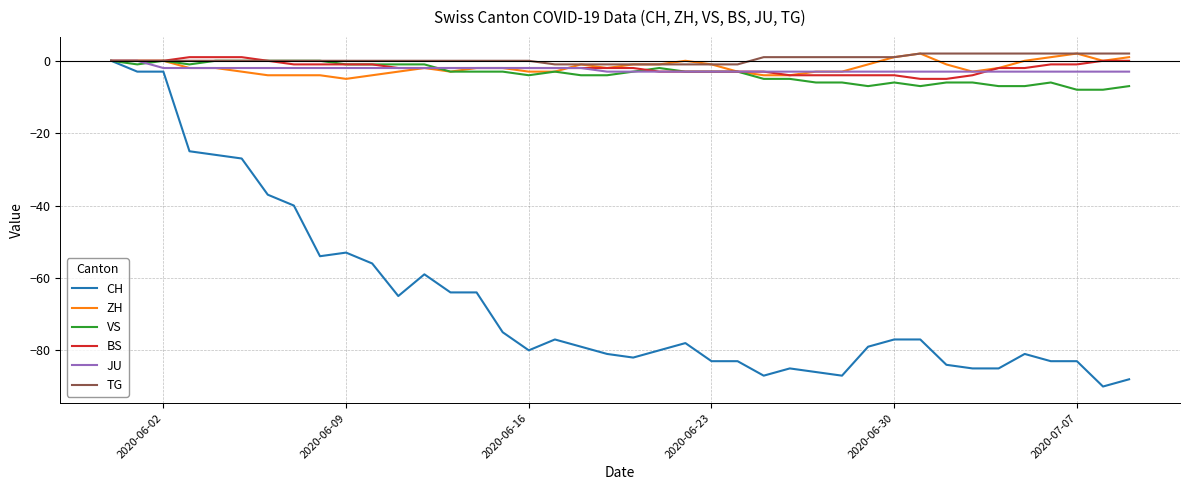

What is the minimum value shown in the chart?

-90